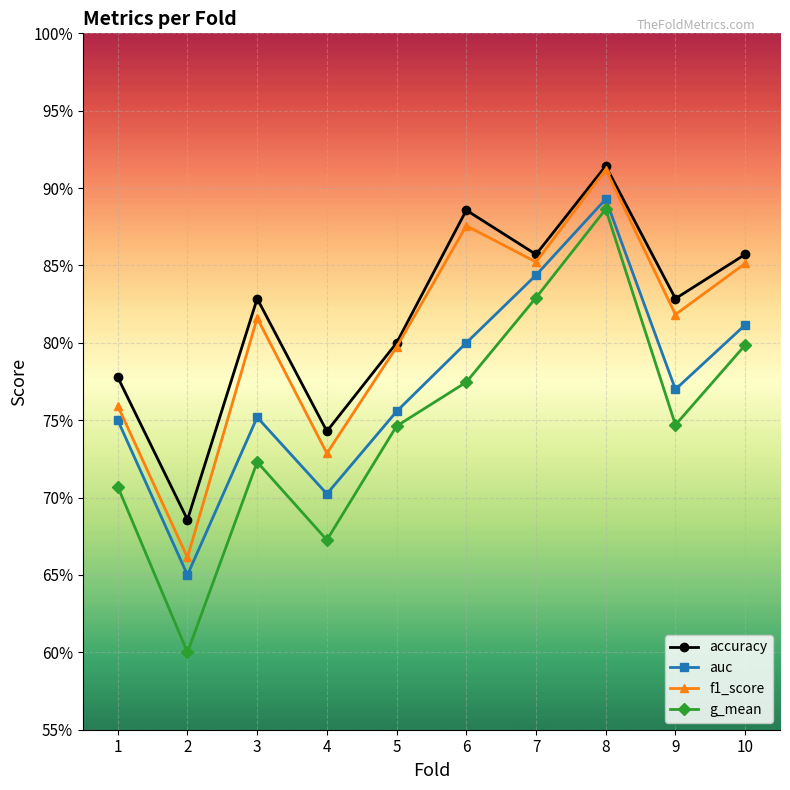

True or false: accuracy has more than 1 interior local peaks.

True